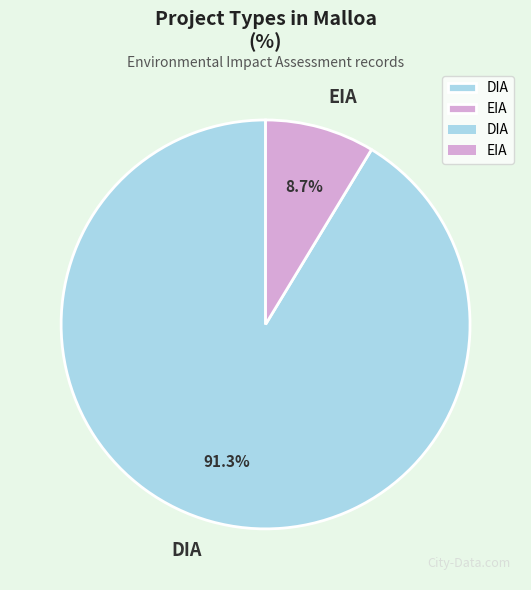

True or false: DIA accounts for 99% of the total.

False